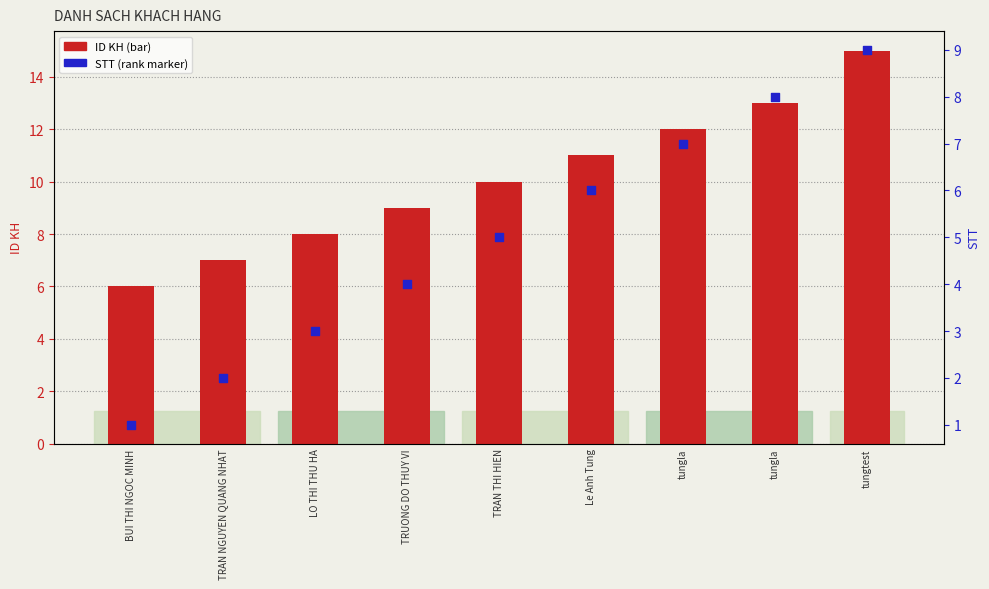

Which series has the largest Y range (max minus min)?

ID KH